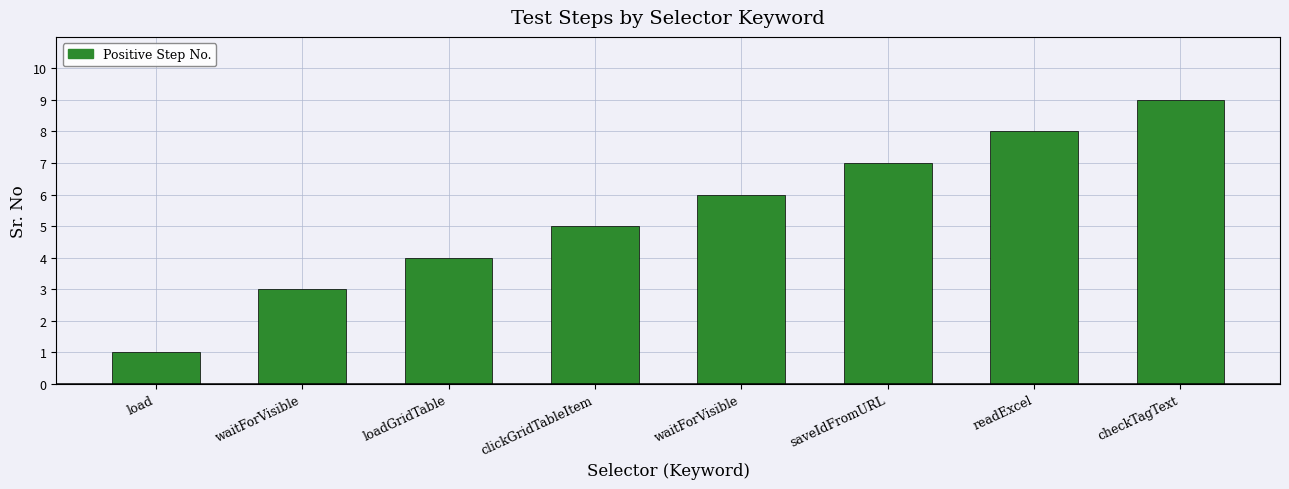

What is the average value?

5